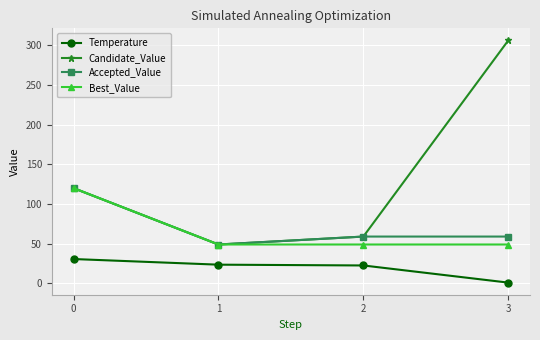

How many lines are shown in the chart?

4